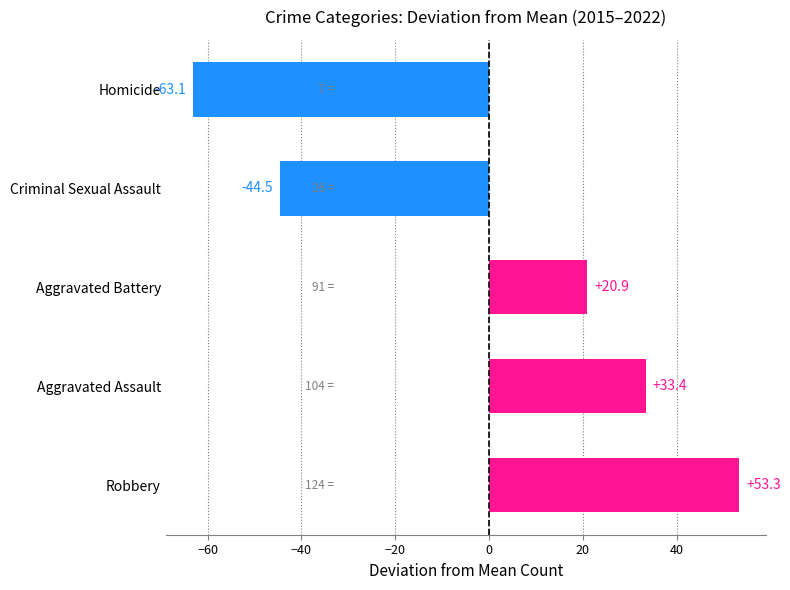

What is the greatest value displayed?

53.3